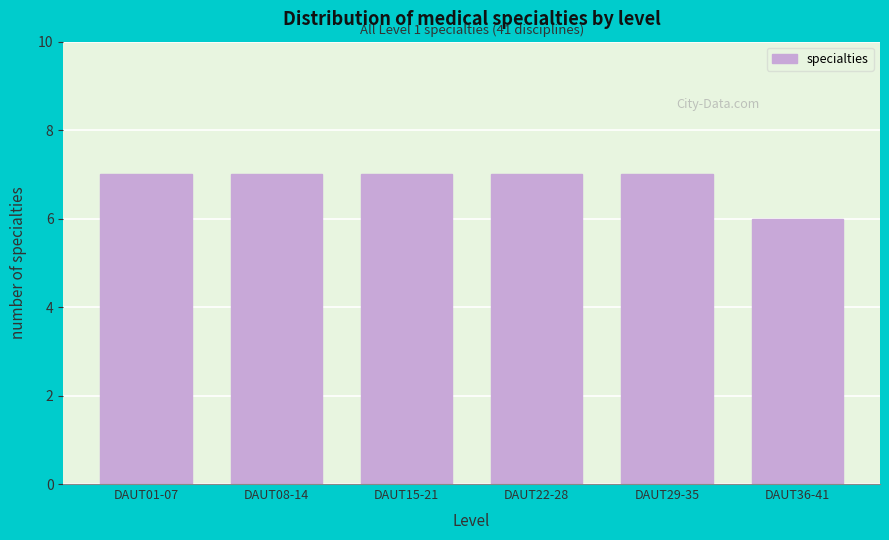

Reading right to left, transcribe all the data shown in this chart.

DAUT36-41=6	DAUT29-35=7	DAUT22-28=7	DAUT15-21=7	DAUT08-14=7	DAUT01-07=7